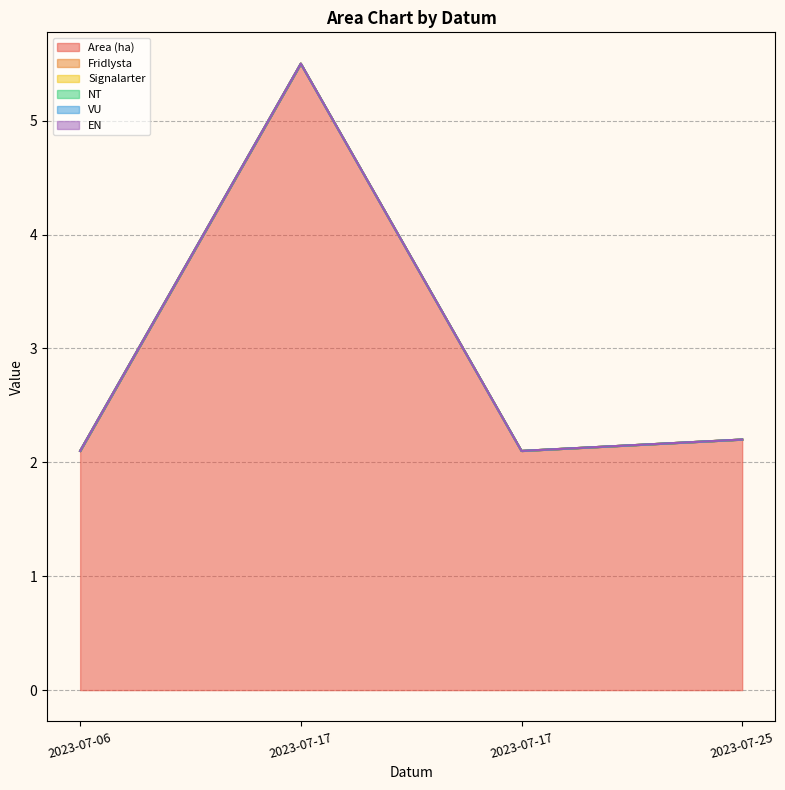

At how many categories does at least one series exceed 0?

4